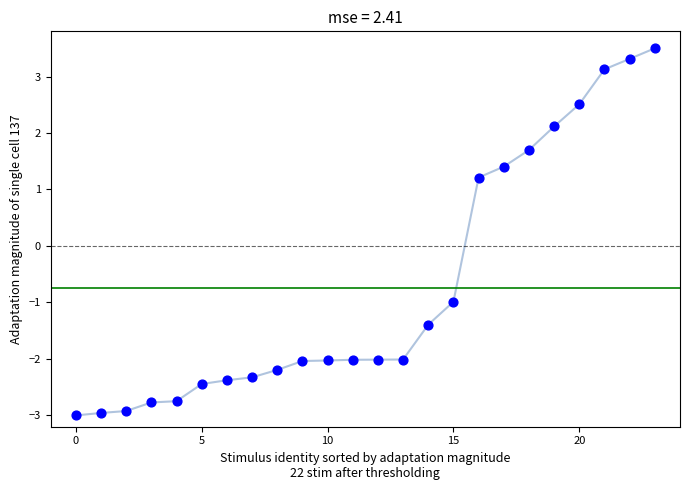

What Y value in the scatter plot is closest to 0?

-1.0